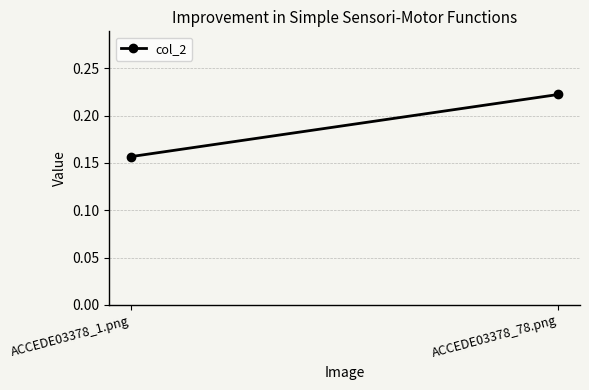

Is this an area chart (filled region under the line)?

No